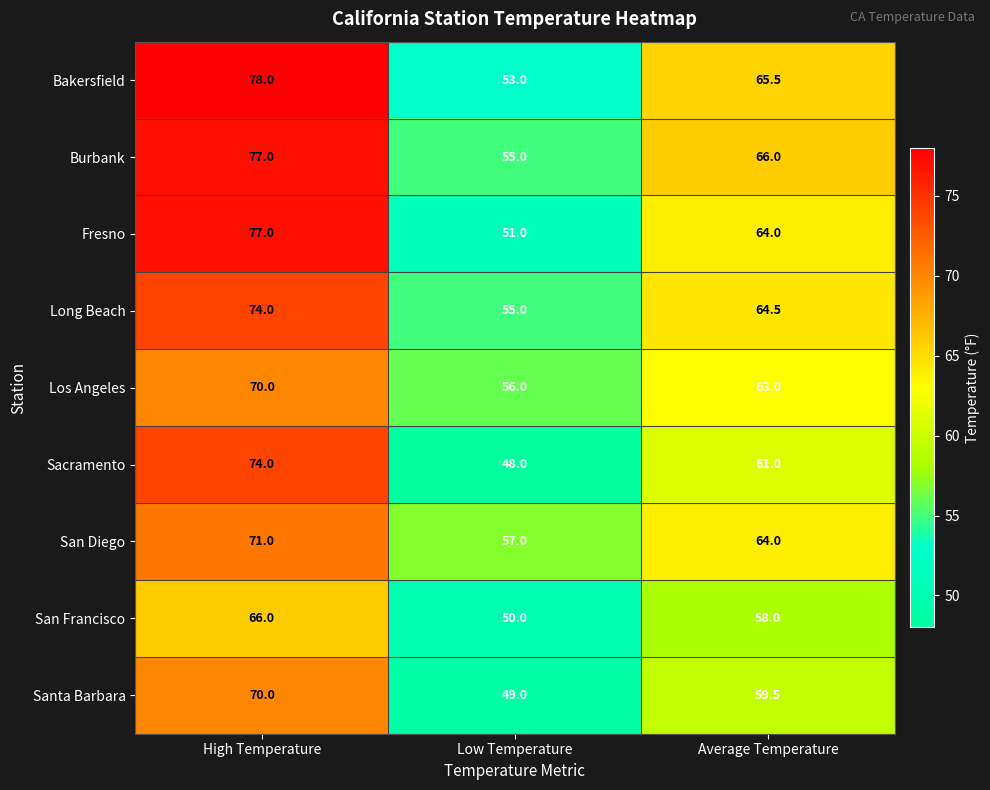

What is the greatest value displayed?

78.0